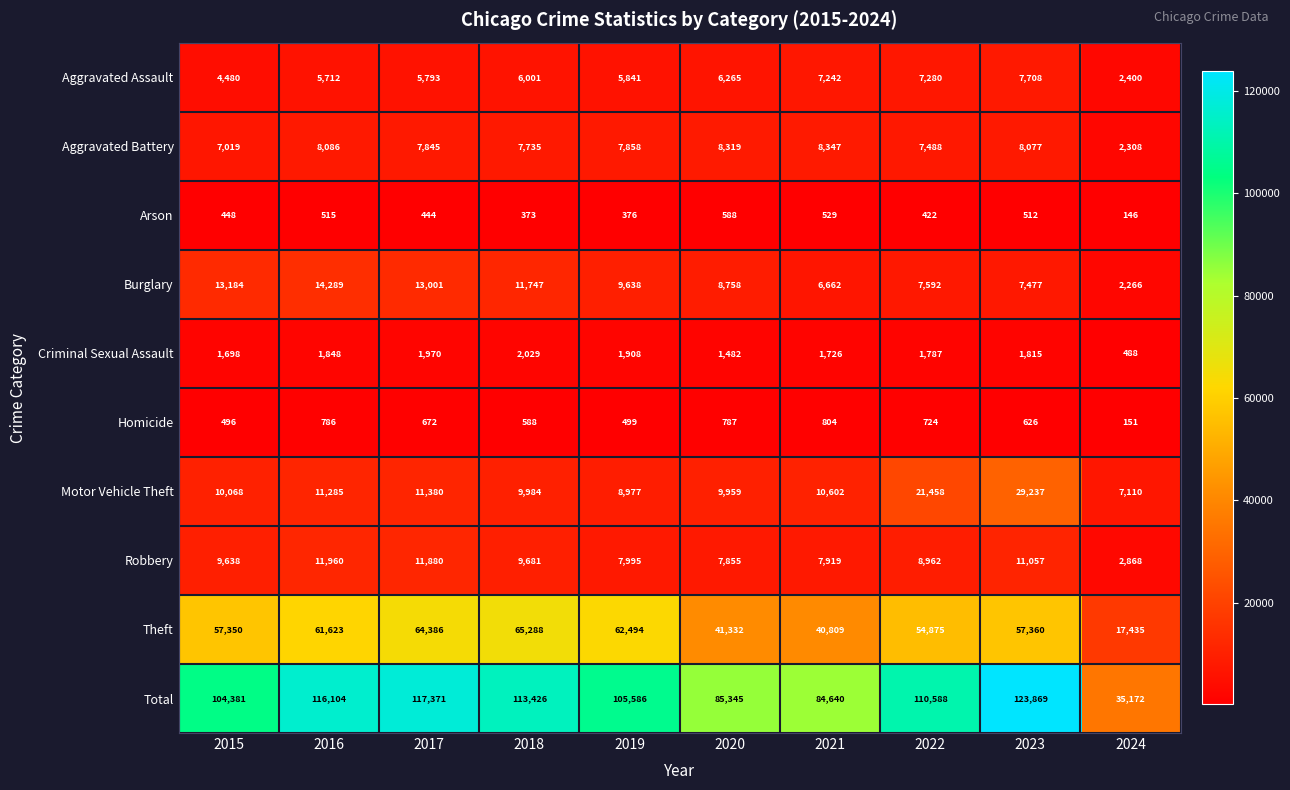

True or false: Total has a value of 156407 at 2015.

False